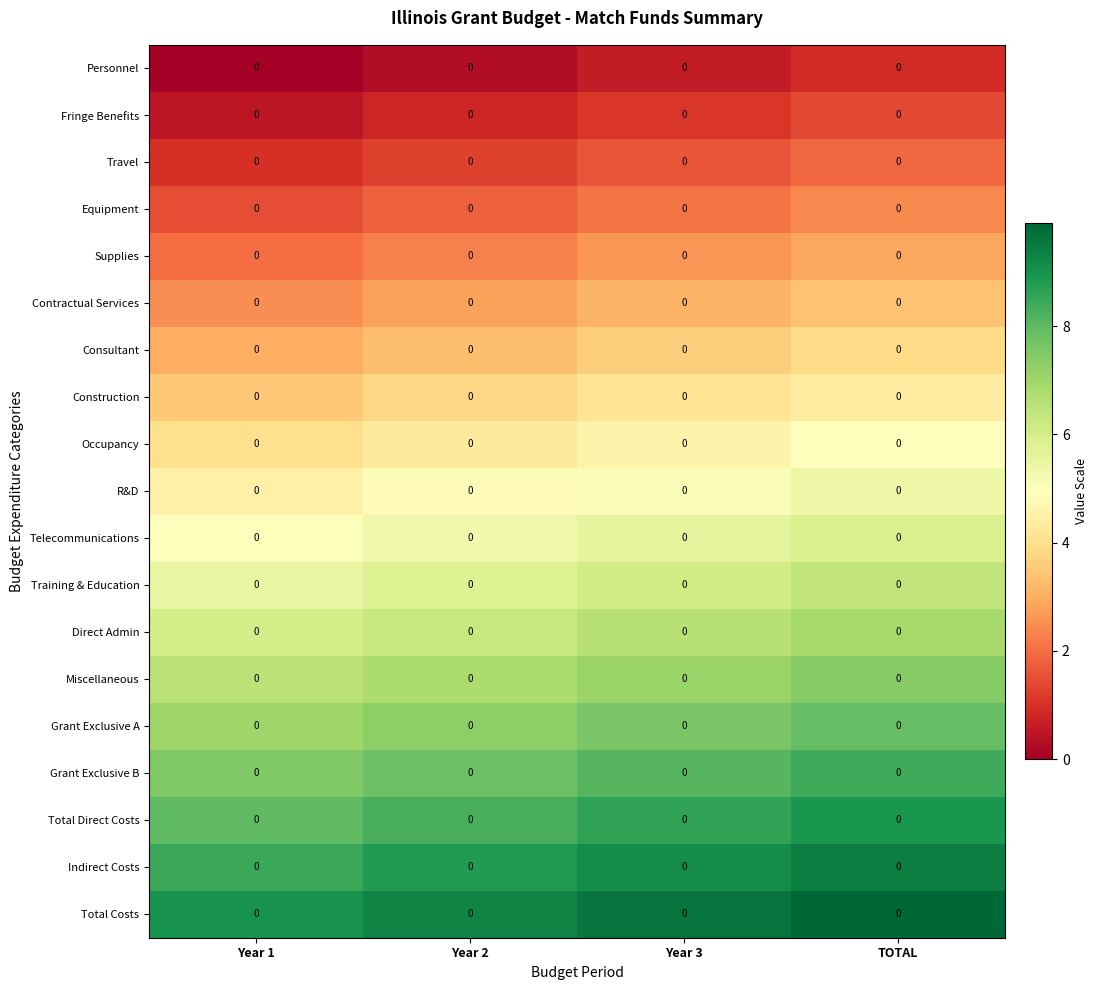

At which category is the sum across all series the highest?

TOTAL